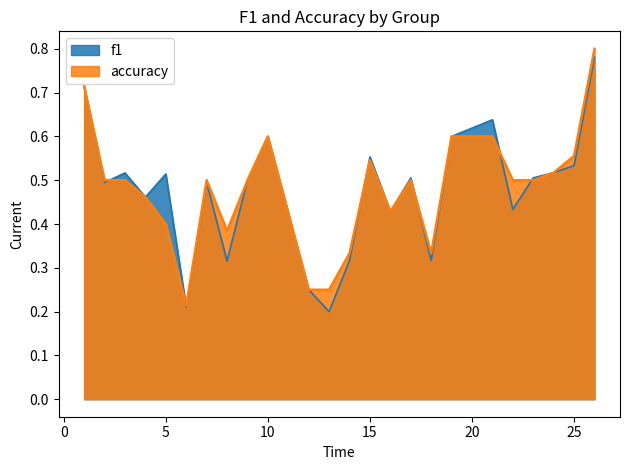

Does the chart have visible grid lines?

No